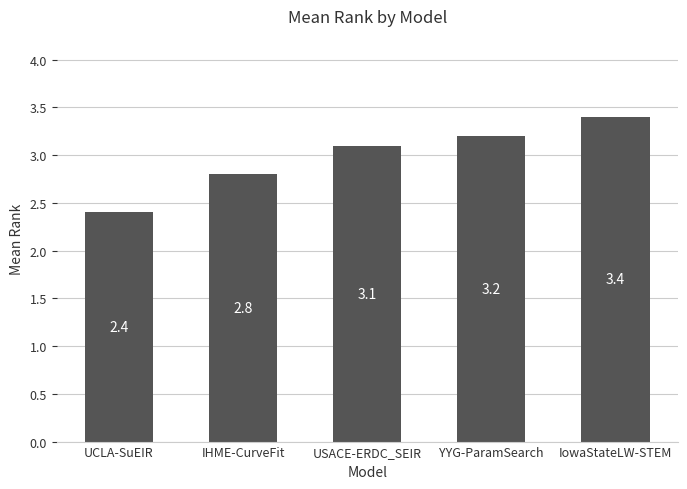

Does the chart contain stacked bars?

No